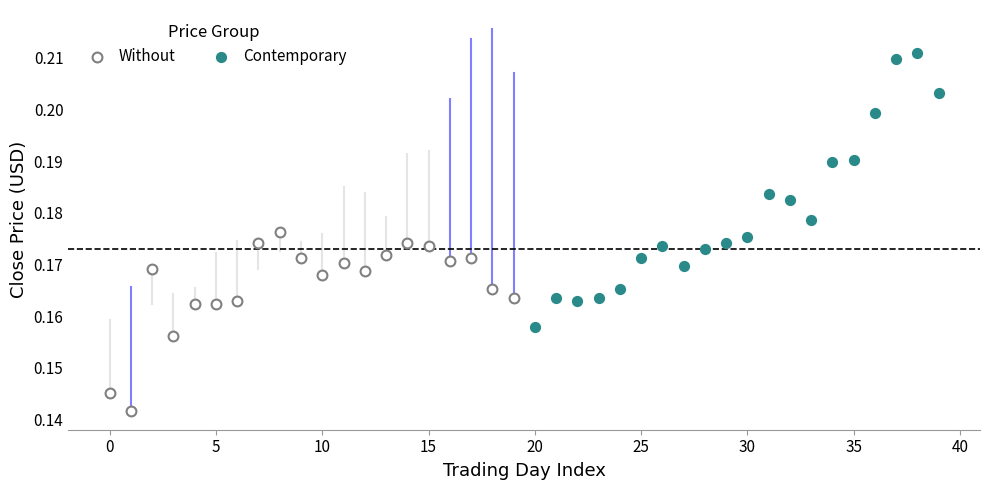

Which series has the largest Y range (max minus min)?

Contemporary